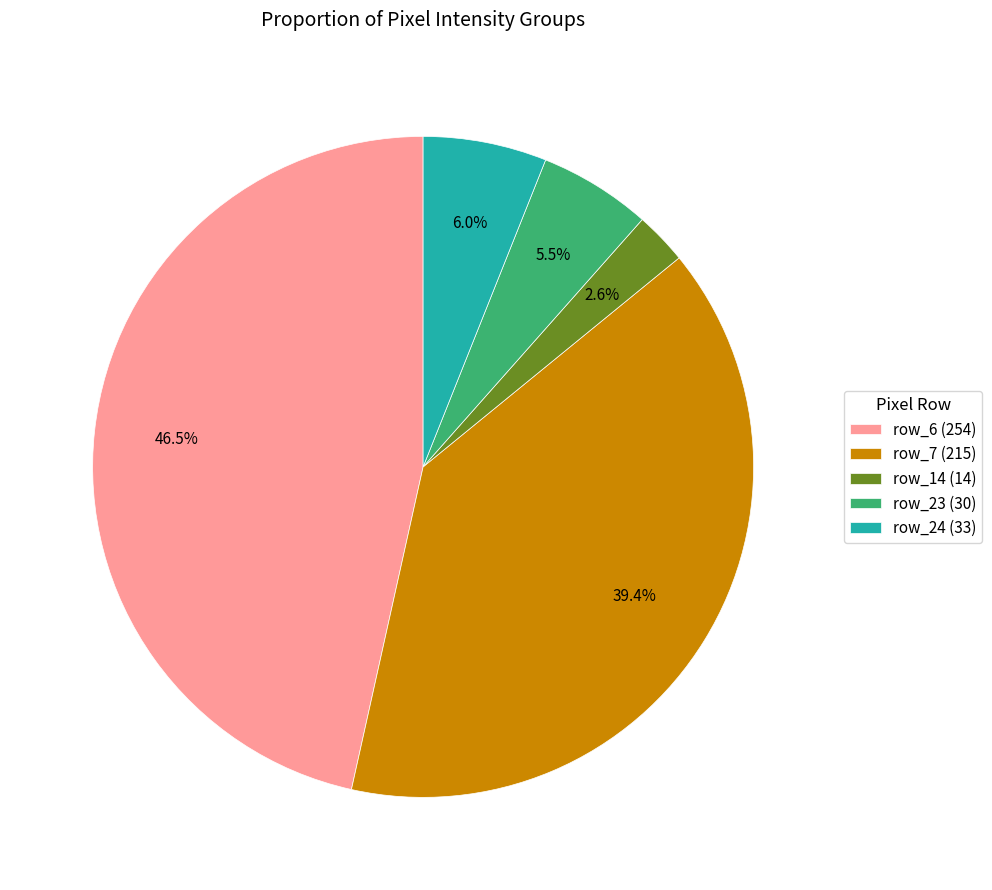

What is the smallest slice in the pie chart?

row_14 (14)